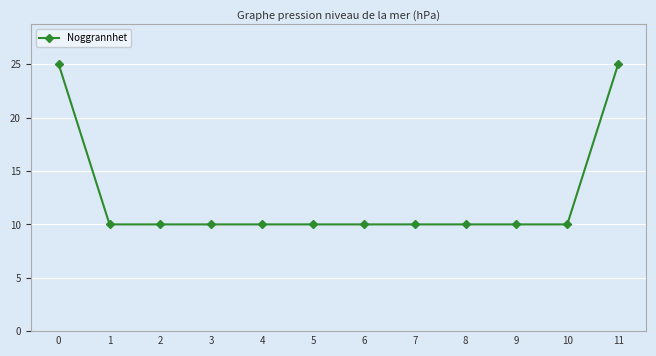

Does the chart display data point markers on the line(s)?

Yes